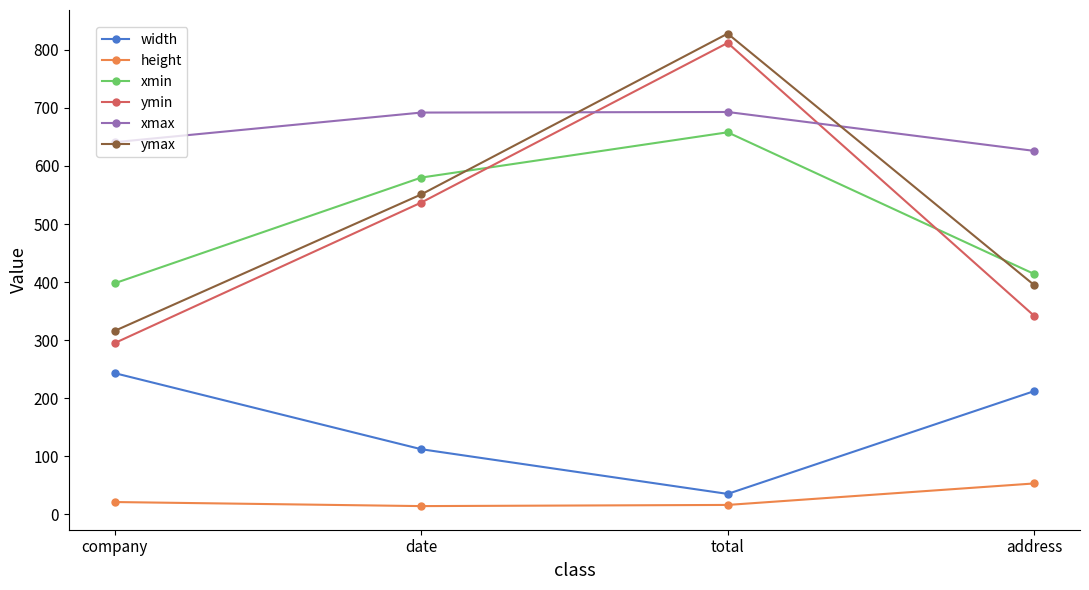

The value of xmax at date is 174. True or false?

False